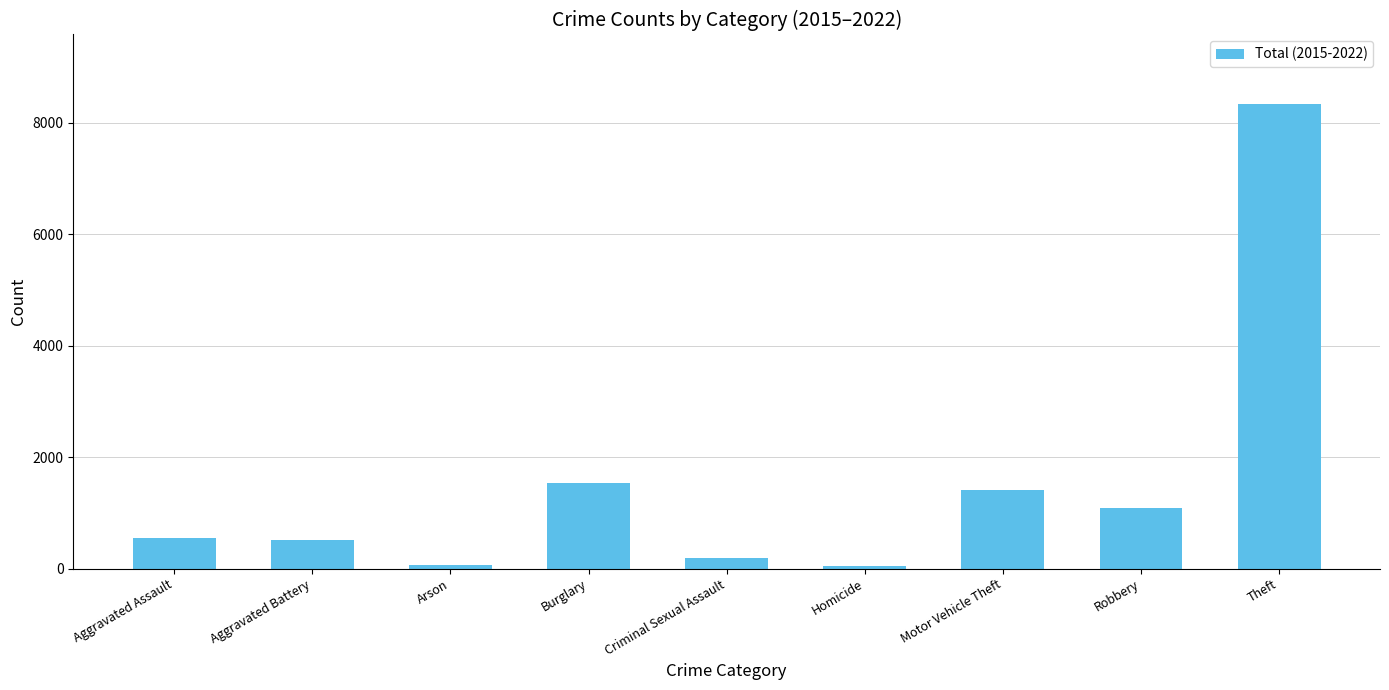

What is the label of the 5th bar from the right?

Criminal Sexual Assault